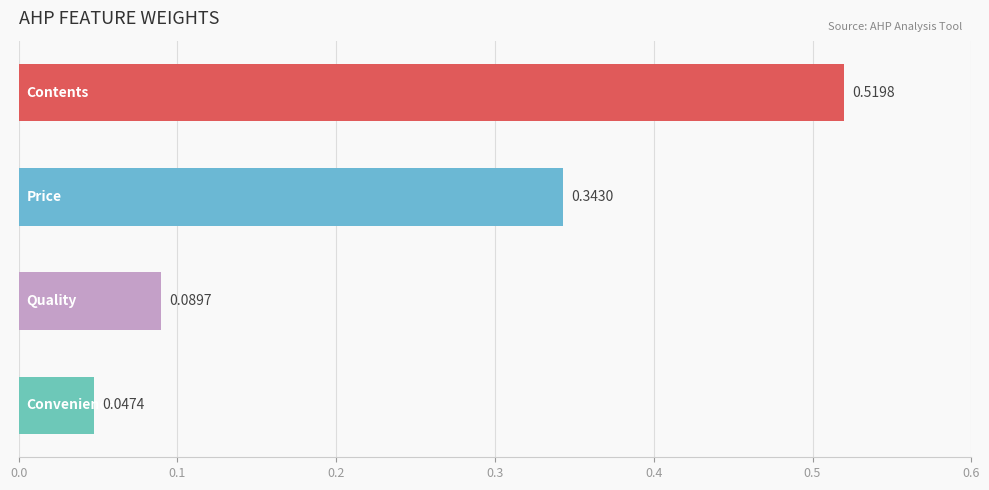

What is the sum of all values?

1.0